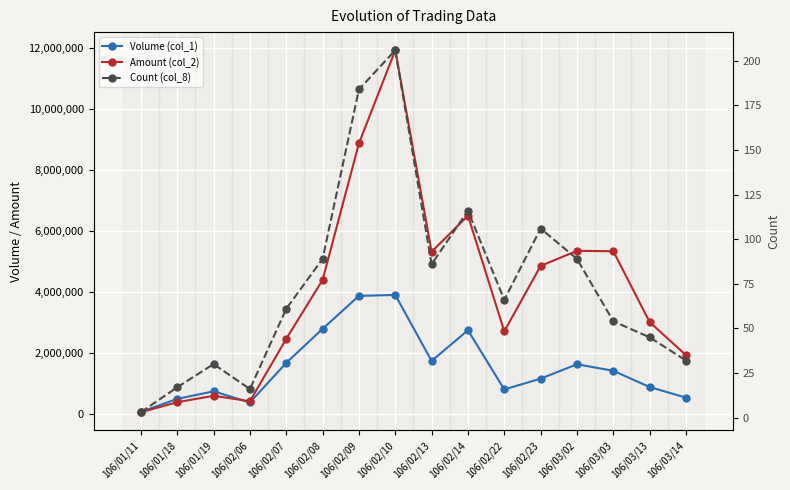

What is the sum of the Amount (col_2) values at 106/02/10 and 106/03/14?

13848110